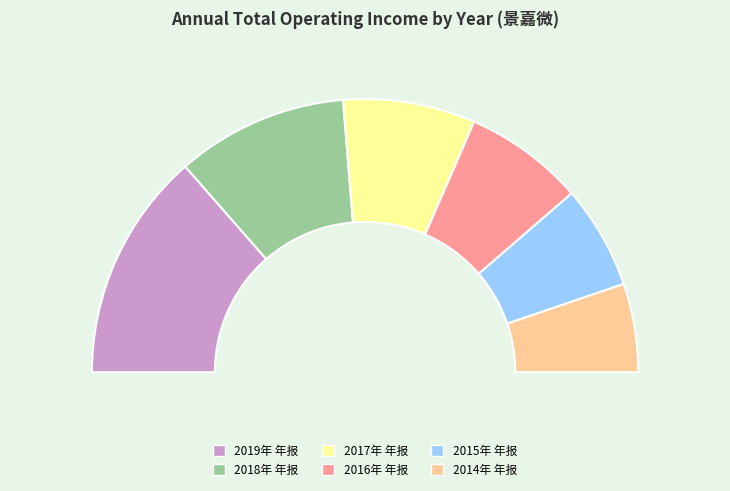

Rank the categories by value from lowest to highest.

2014年 年报, 2015年 年报, 2016年 年报, 2017年 年报, 2018年 年报, 2019年 年报